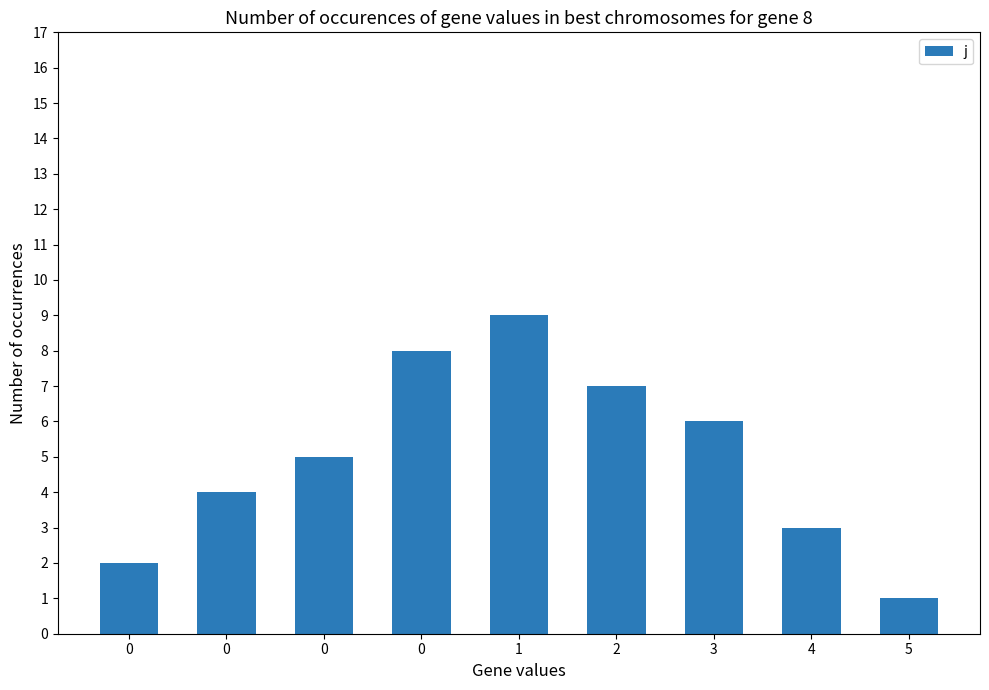

Reading left to right, extract all data points from this chart.

0=2	0=4	0=5	0=8	1=9	2=7	3=6	4=3	5=1